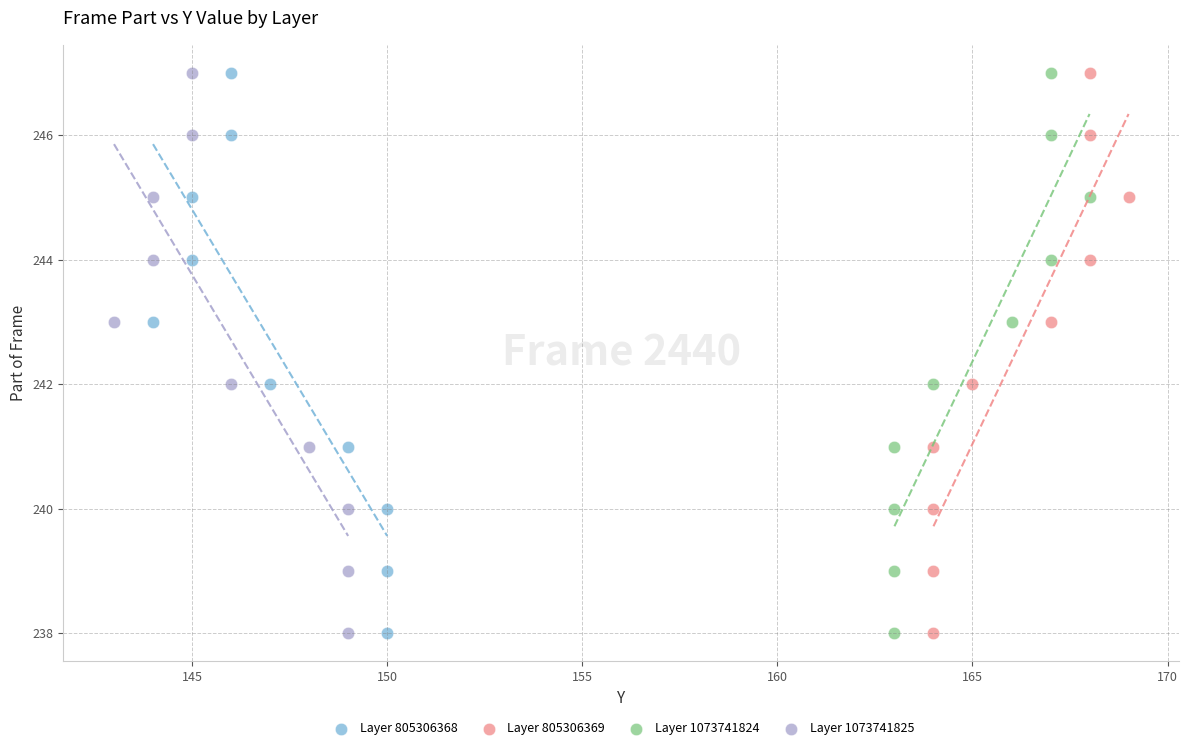

What are all the series names shown in the legend?

Layer 805306368, Layer 805306369, Layer 1073741824, Layer 1073741825